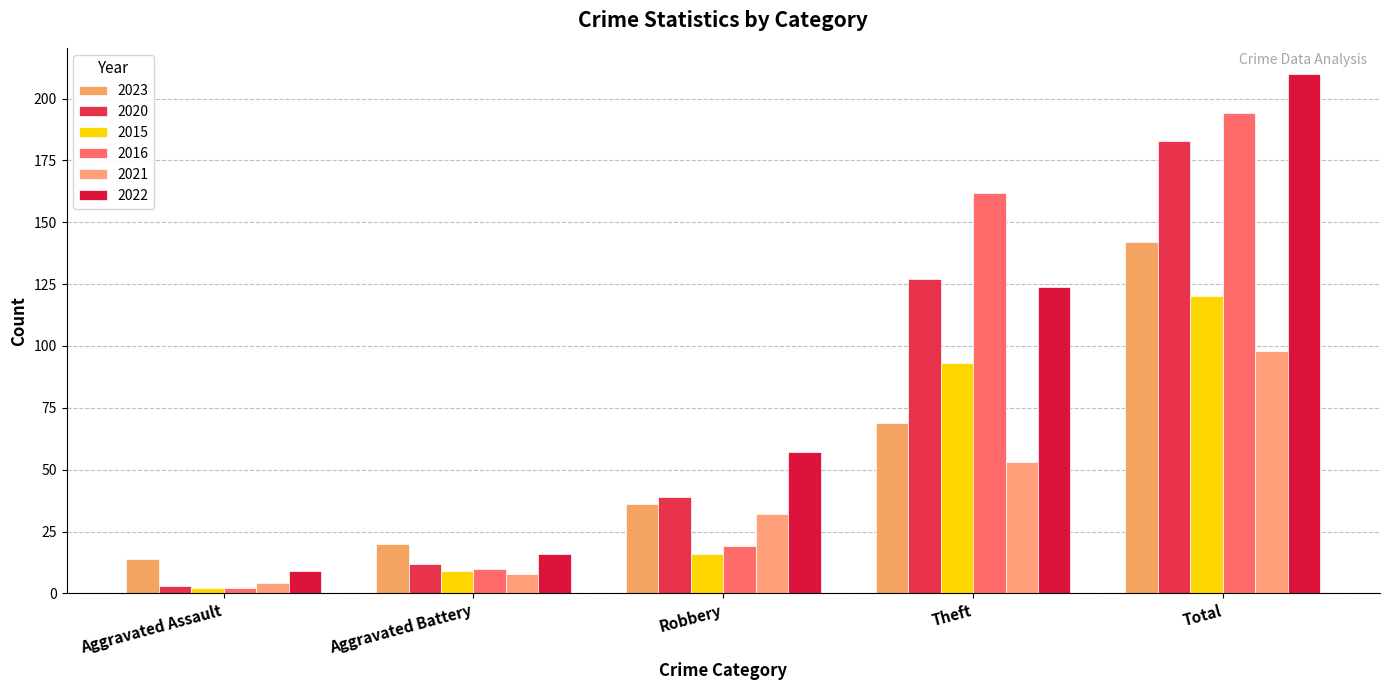

Reading left to right, extract all data points from this chart.

2023: 14	20	36	69	142
2020: 3	12	39	127	183
2015: 2	9	16	93	120
2016: 2	10	19	162	194
2021: 4	8	32	53	98
2022: 9	16	57	124	210